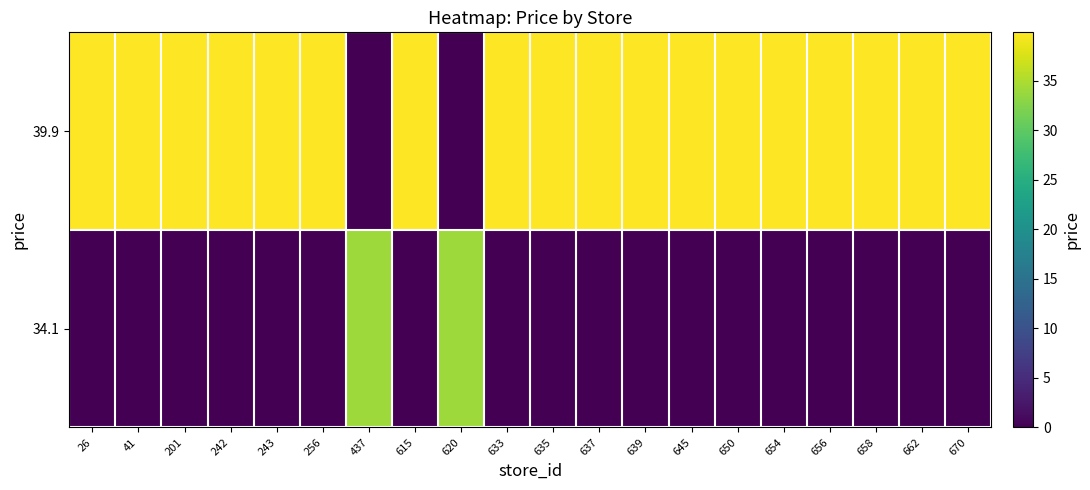

Reading left to right, extract all data points from this chart.

row_0: 26=39.9	41=39.9	201=39.9	242=39.9	243=39.9	256=39.9	437=0.0	615=39.9	620=0.0	633=39.9	635=39.9	637=39.9	639=39.9	645=39.9	650=39.9	654=39.9	656=39.9	658=39.9	662=39.9	670=39.9
row_1: 26=0.0	41=0.0	201=0.0	242=0.0	243=0.0	256=0.0	437=34.1	615=0.0	620=34.1	633=0.0	635=0.0	637=0.0	639=0.0	645=0.0	650=0.0	654=0.0	656=0.0	658=0.0	662=0.0	670=0.0